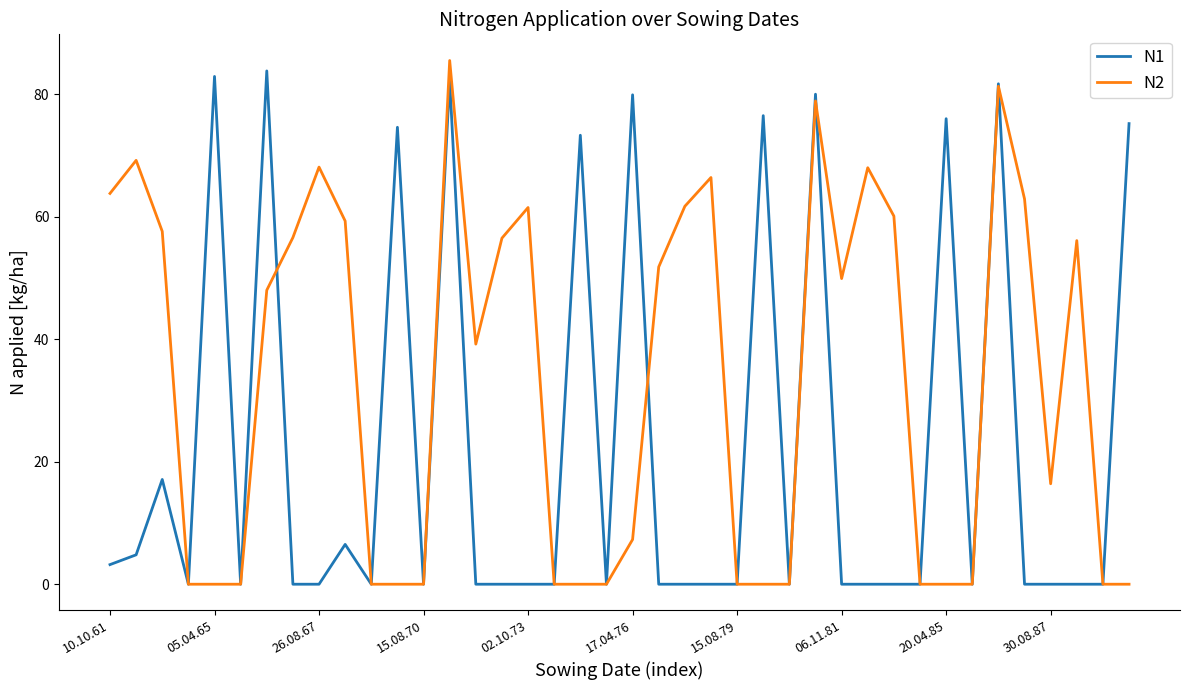

What is the sum of all N2 values?

1326.1